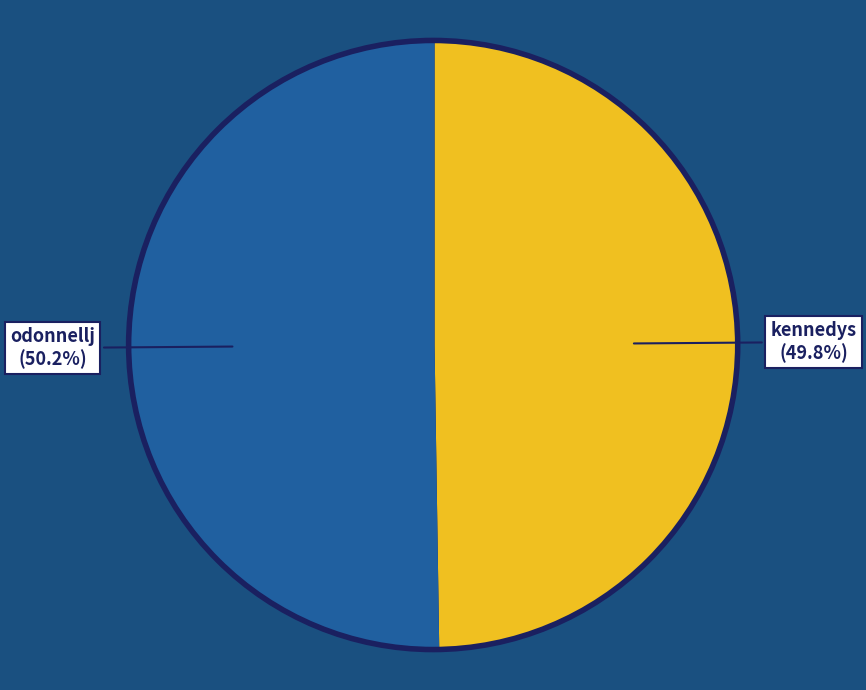

Is there a majority slice in this chart?

Yes